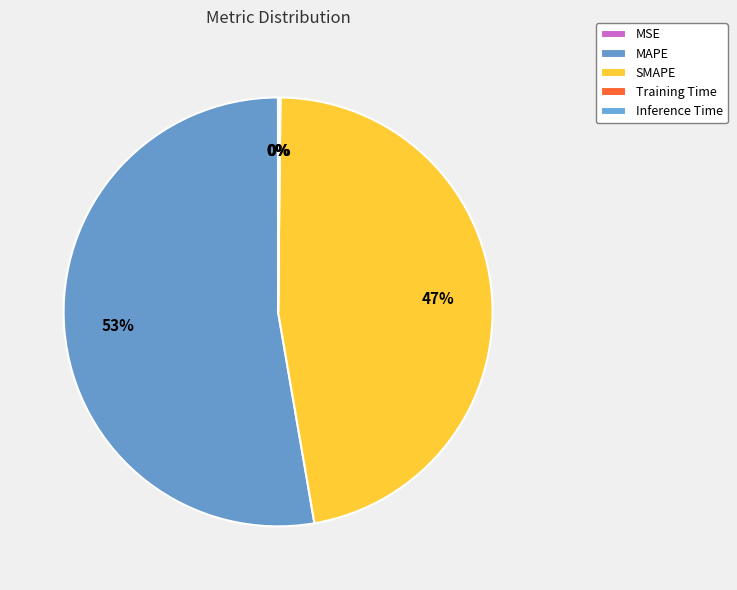

Between SMAPE and Inference Time, which is larger?

SMAPE